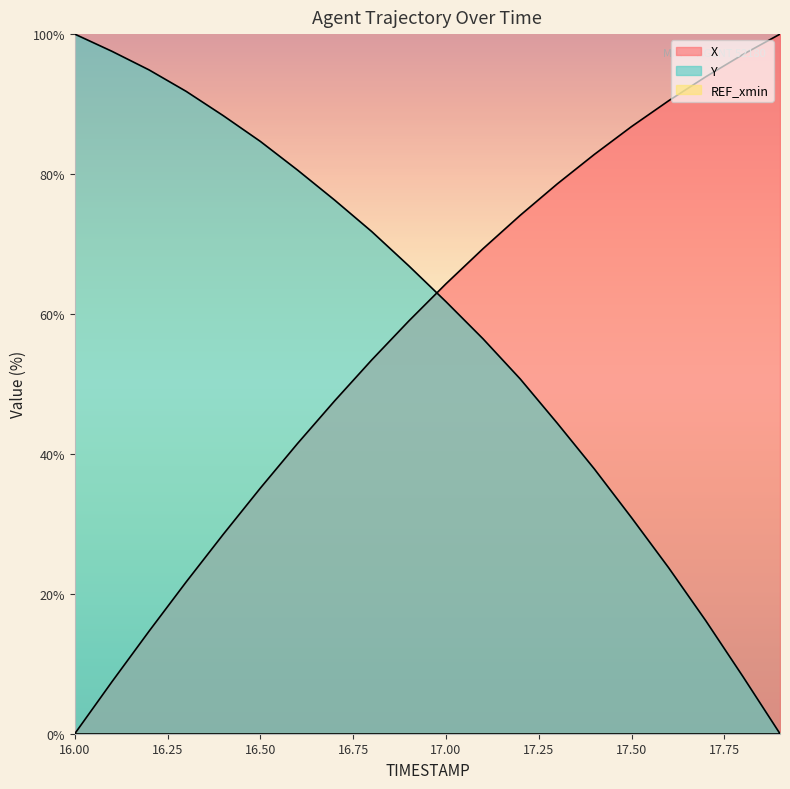

Reading left to right, transcribe all the data shown in this chart.

X: 0.0	7.4	14.6	21.7	28.5	35.1	41.5	47.6	53.4	59.0	64.3	69.3	74.1	78.6	82.8	86.8	90.5	93.9	97.1	100.0
Y: 100.0	97.5	94.9	91.8	88.3	84.7	80.6	76.3	71.8	66.9	61.8	56.4	50.7	44.4	37.8	30.9	23.7	16.2	8.2	0.0